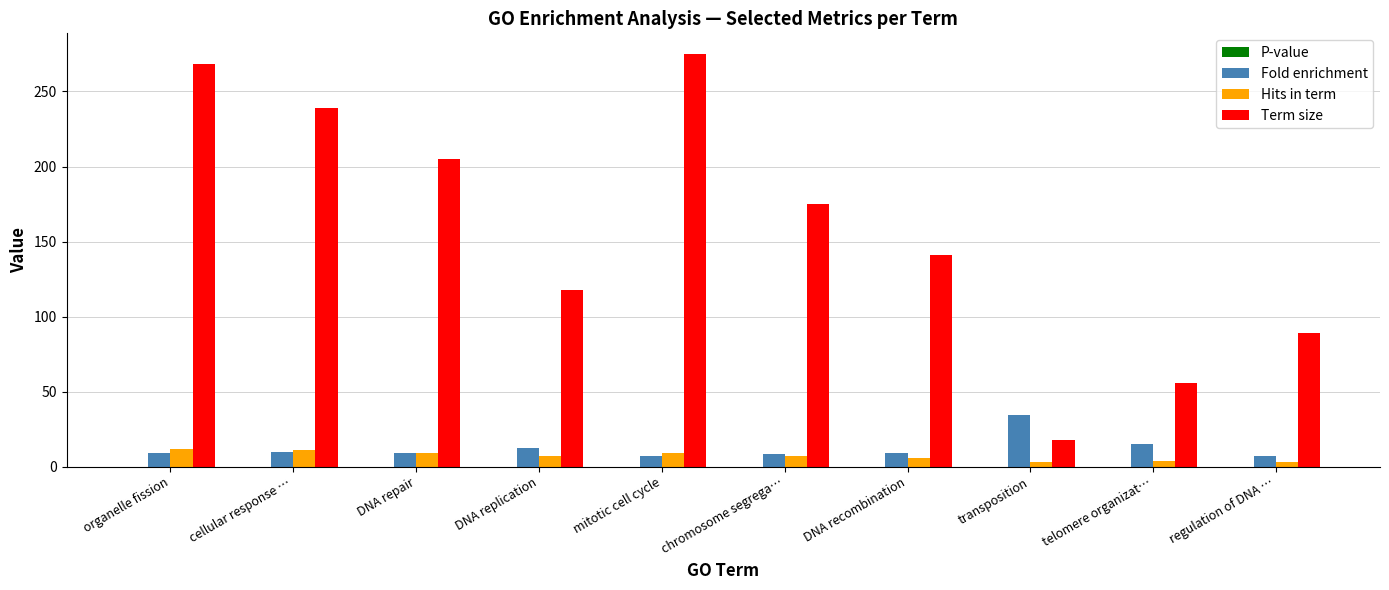

Which series has the largest range (max minus min)?

Term size